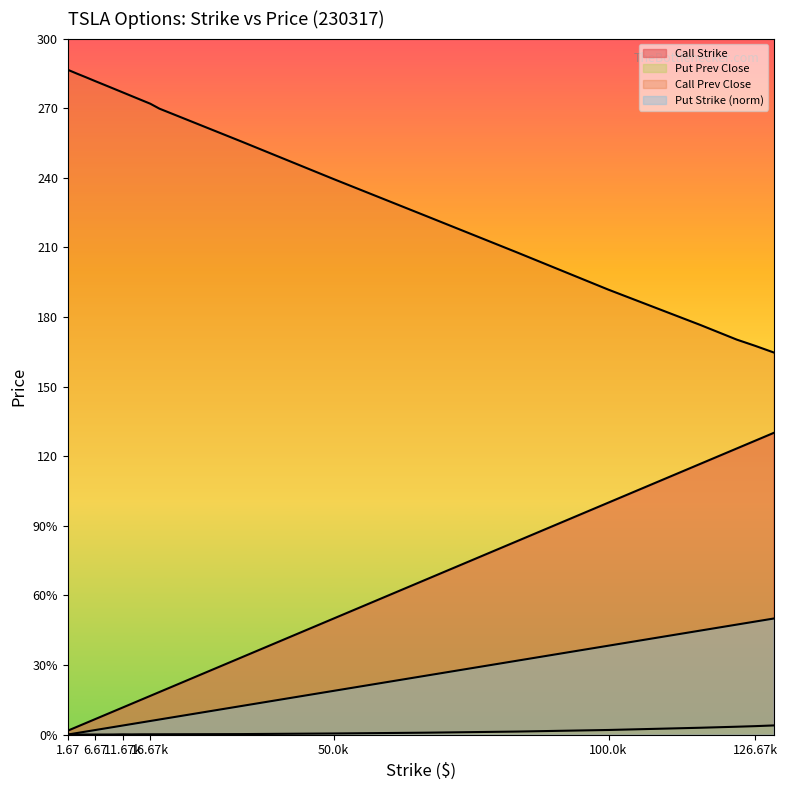

Is the value of Call Strike at 3.33 greater than the value of Call Prev Close at 33.33?

No